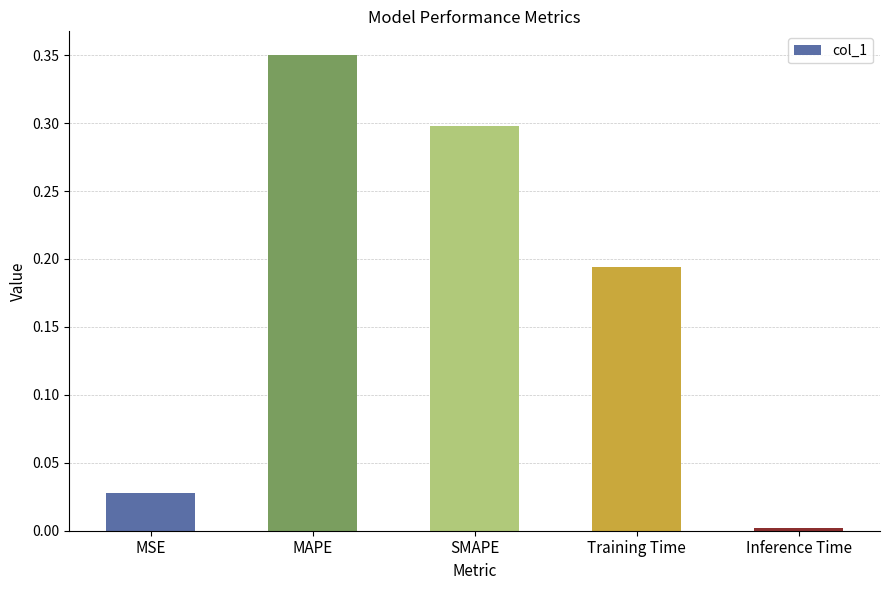

Rank the categories by value from lowest to highest.

Inference Time, MSE, Training Time, SMAPE, MAPE